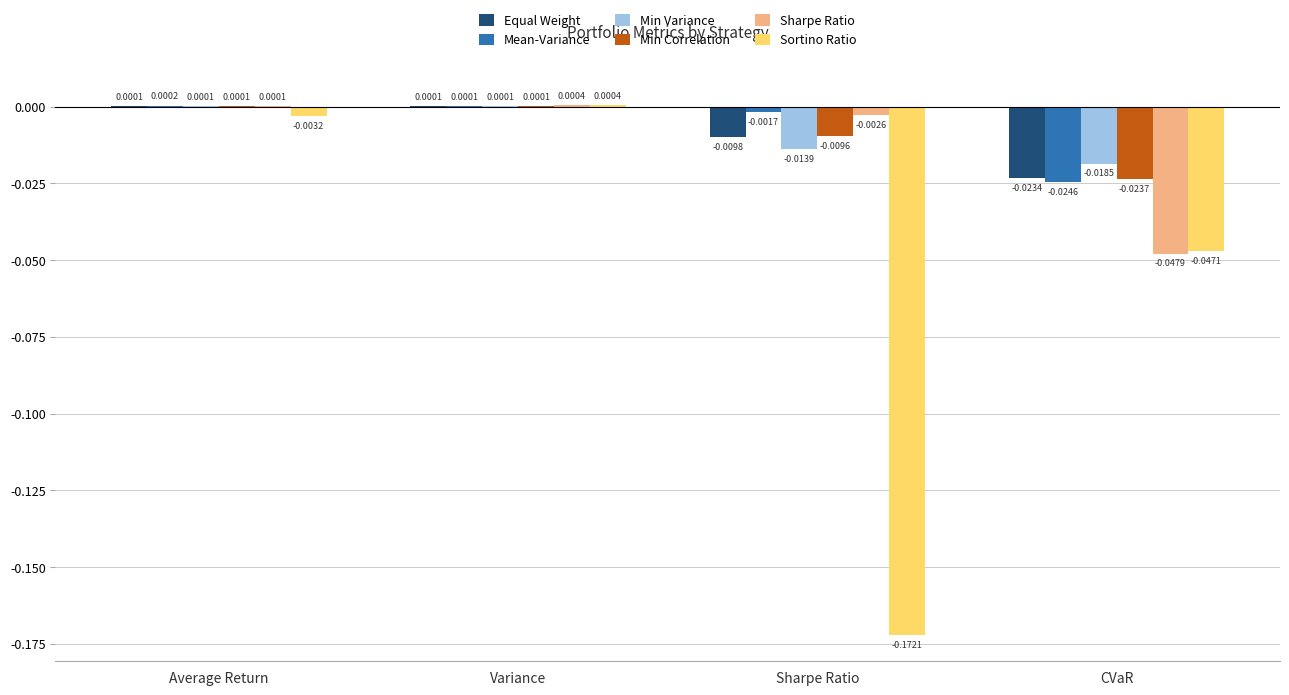

At which category does the chart reach its peak across all series?

Variance